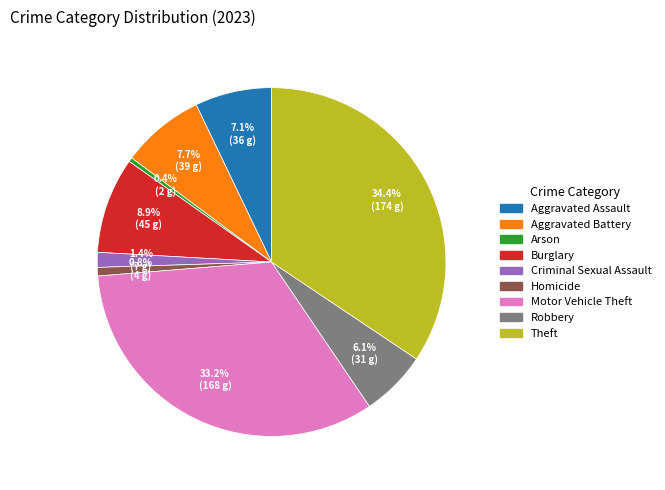

To the nearest percent, what is the difference between the largest and smallest slice percentages?

34%